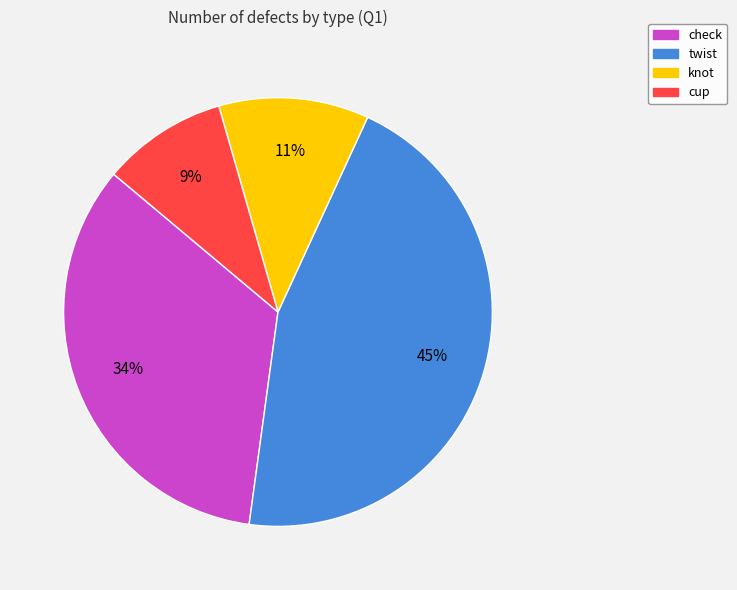

Is the sum of twist and check greater than half?

Yes